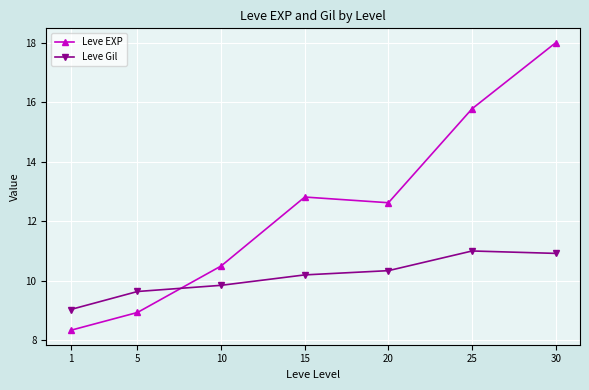

The value of Leve EXP at 25 is 15.8. True or false?

True